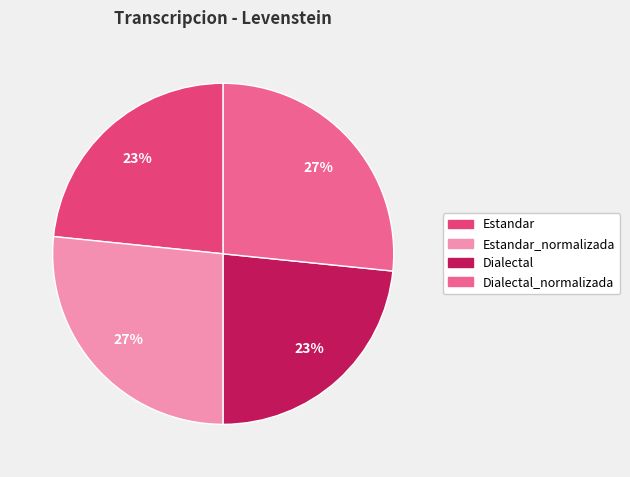

Is it true that Estandar_normalizada is 27% of the pie?

True